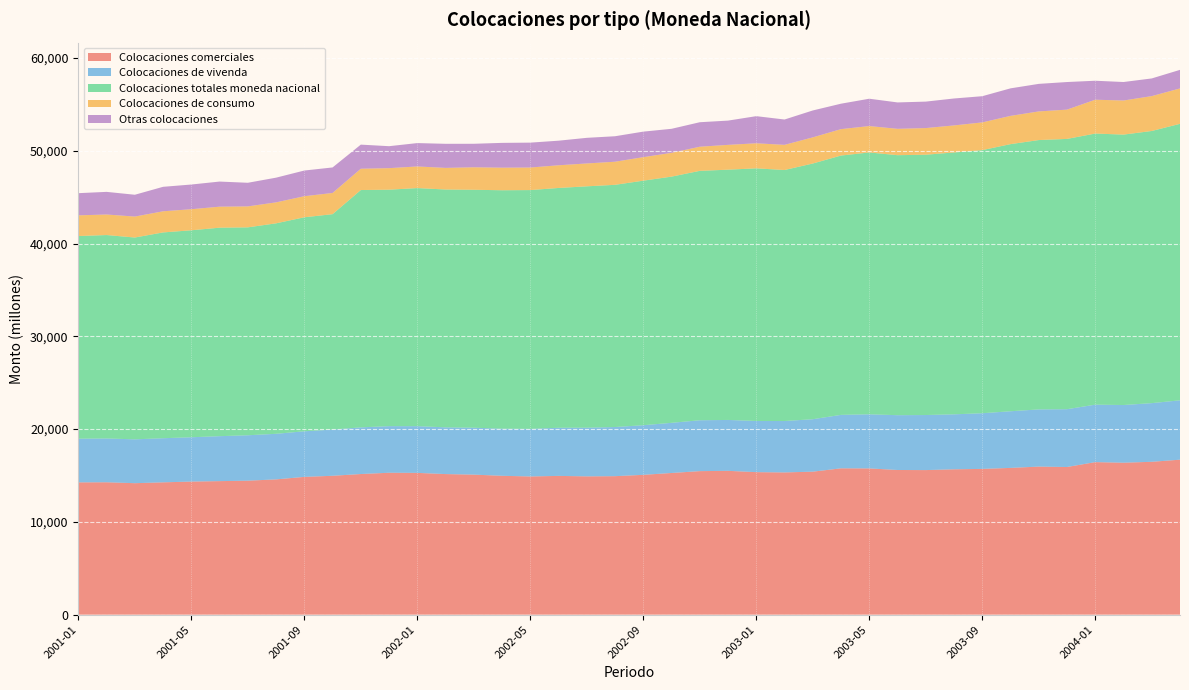

Reading left to right, list all the values displayed in this chart.

Colocaciones comerciales: 14258	14269	14169	14262	14344	14392	14440	14580	14849	14968	15157	15295	15281	15152	15093	14967	14895	14956	14905	14926	15070	15270	15469	15501	15359	15330	15412	15772	15762	15592	15582	15666	15710	15817	15959	15914	16440	16377	16476	16703
Colocaciones de vivenda: 4707	4720	4728	4754	4776	4845	4895	4912	4915	4980	5031	5023	5035	5038	5056	5076	5127	5189	5248	5298	5347	5406	5484	5485	5516	5540	5653	5761	5831	5907	5934	5926	5999	6106	6163	6231	6193	6216	6322	6398
Colocaciones totales moneda nacional: 21845	21926	21751	22181	22308	22471	22409	22685	23065	23216	25578	25485	25661	25633	25646	25700	25740	25844	26013	26104	26359	26535	26880	26974	27229	27054	27559	27950	28224	28023	28057	28225	28358	28790	29031	29131	29221	29147	29333	29802
Colocaciones de consumo: 2227	2214	2258	2278	2270	2264	2258	2260	2272	2285	2296	2321	2330	2329	2422	2432	2429	2445	2464	2490	2532	2564	2601	2674	2700	2712	2818	2847	2843	2841	2871	2913	2987	3045	3086	3156	3647	3674	3758	3814
Otras colocaciones: 2391	2439	2351	2638	2662	2707	2546	2662	2767	2751	2598	2367	2519	2596	2534	2674	2684	2650	2762	2746	2753	2590	2640	2615	2924	2730	2900	2742	2947	2845	2852	2903	2825	2967	2969	2974	2045	1994	1905	2001